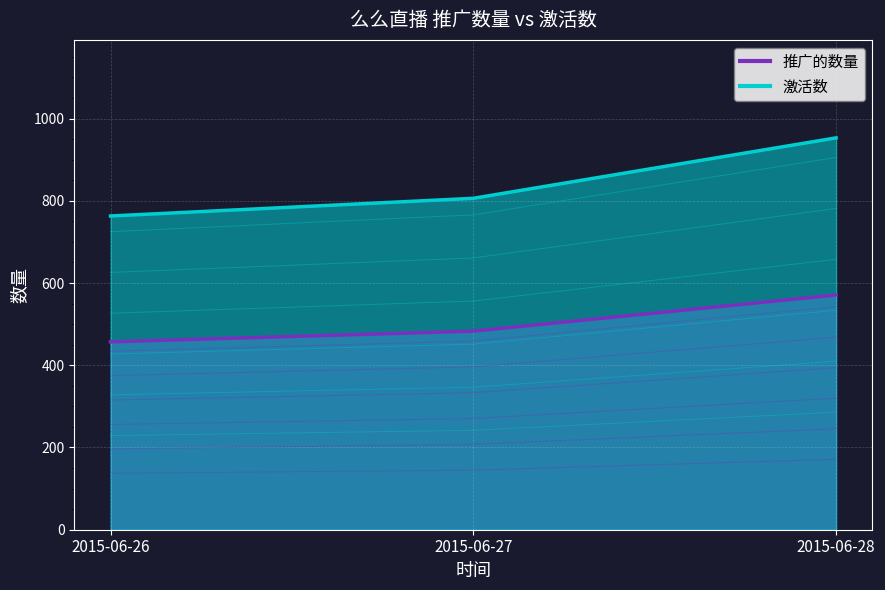

What are all the series names shown in the legend?

推广的数量, 激活数